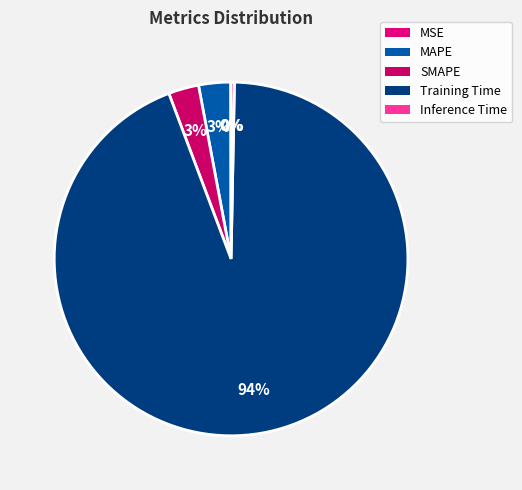

How many slices are in this pie chart?

5